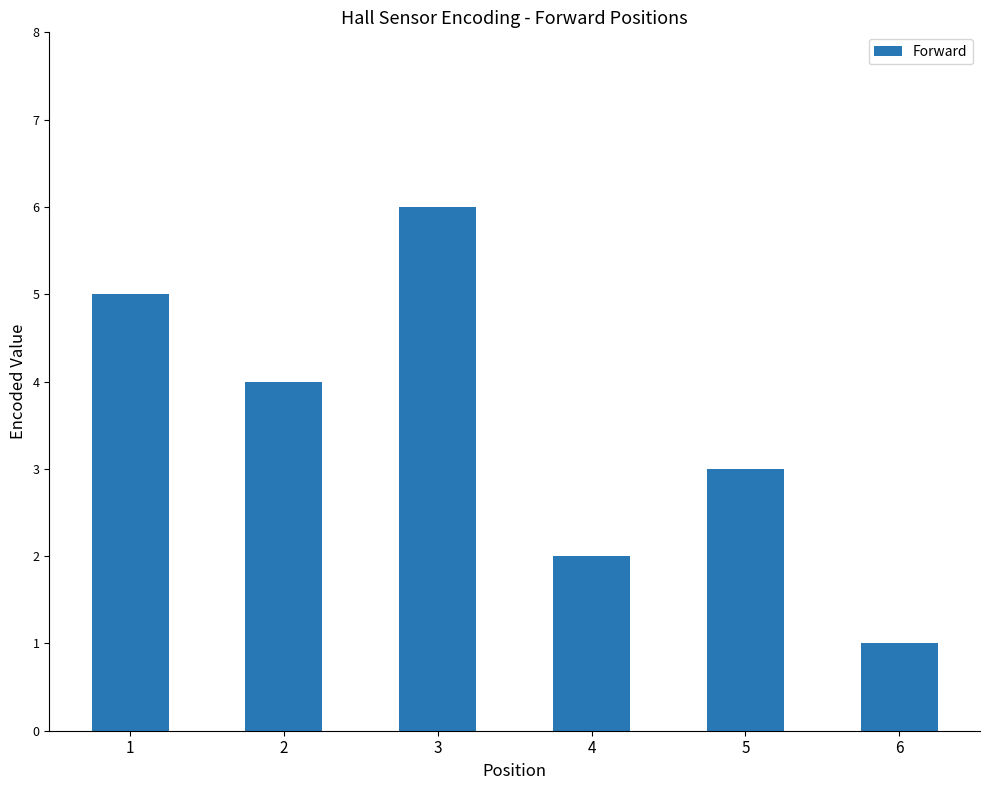

What is the change in value from 3 to 5?

-3